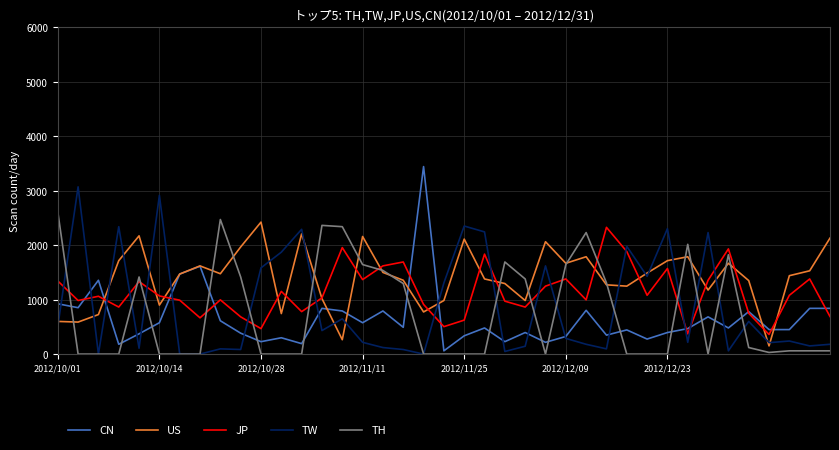

What is the maximum value shown in the chart?

3444.0